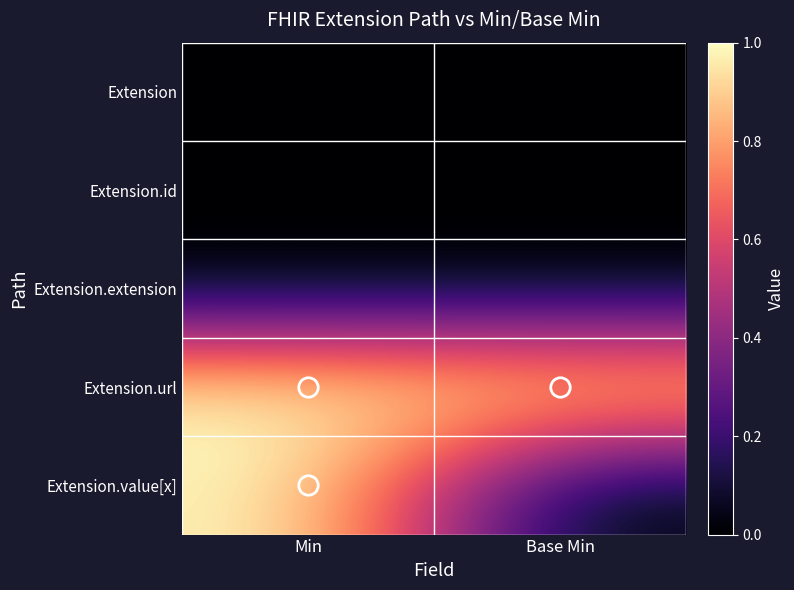

At which category does the chart reach its minimum across all series?

Min